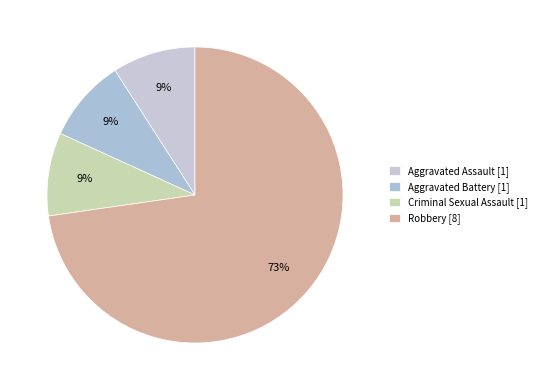

How many slices are in this pie chart?

4